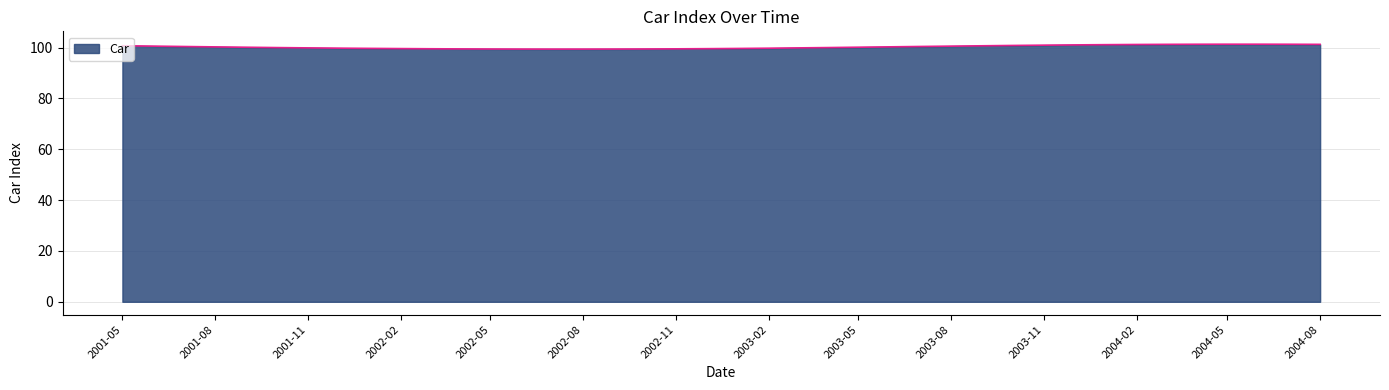

What is the maximum value shown in the chart?

101.3